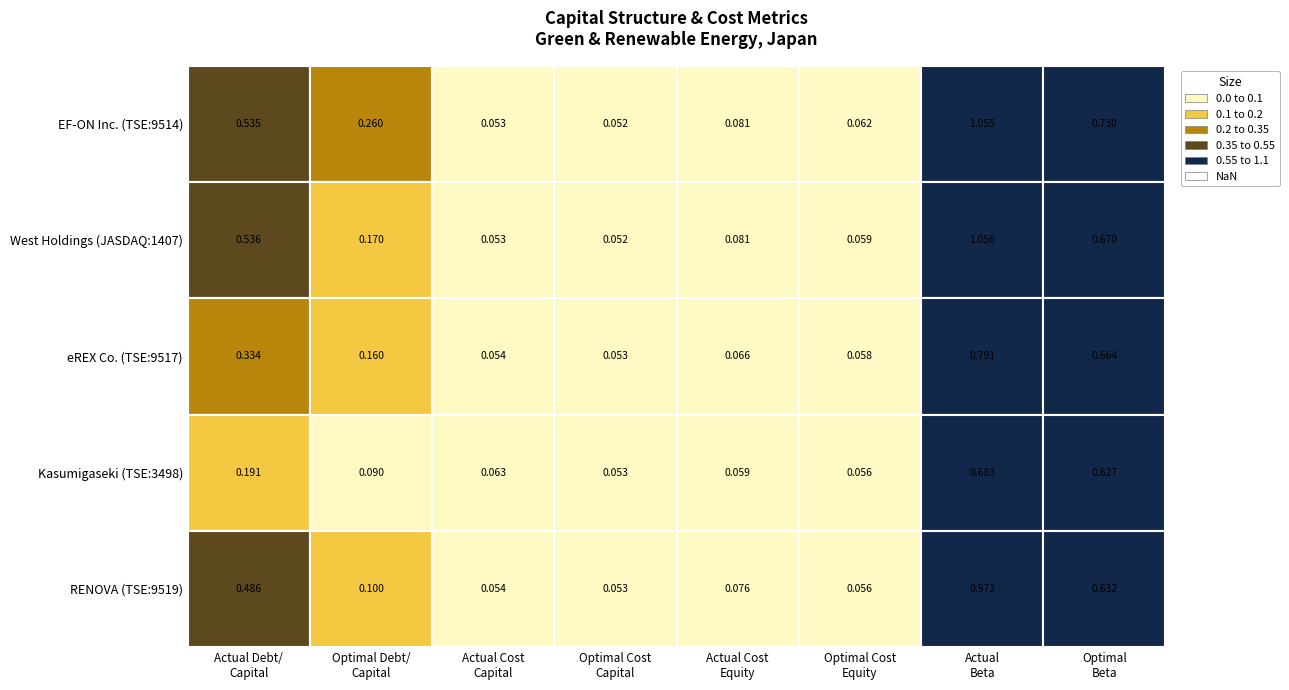

Between optimal_cost_equity and actual_cost_equity, which is larger?

actual_cost_equity